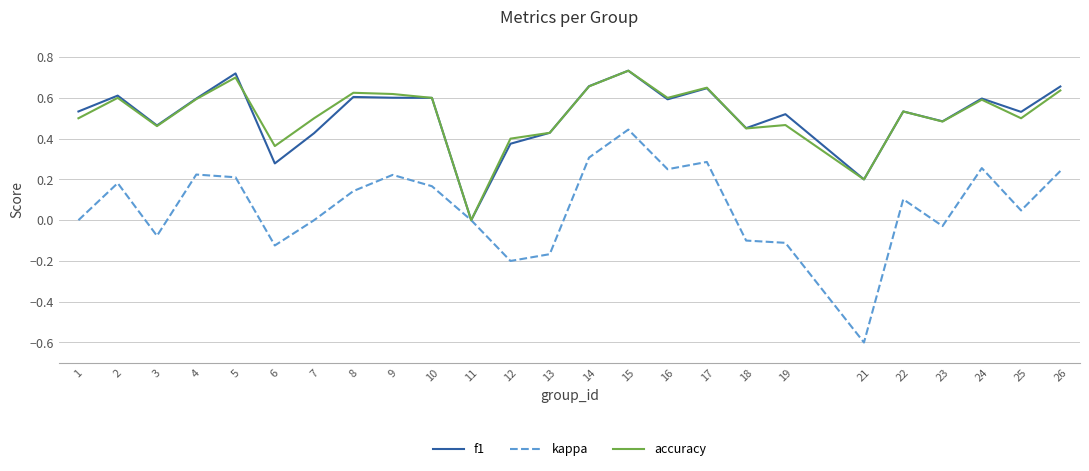

Which label corresponds to the smallest value in the chart?

21